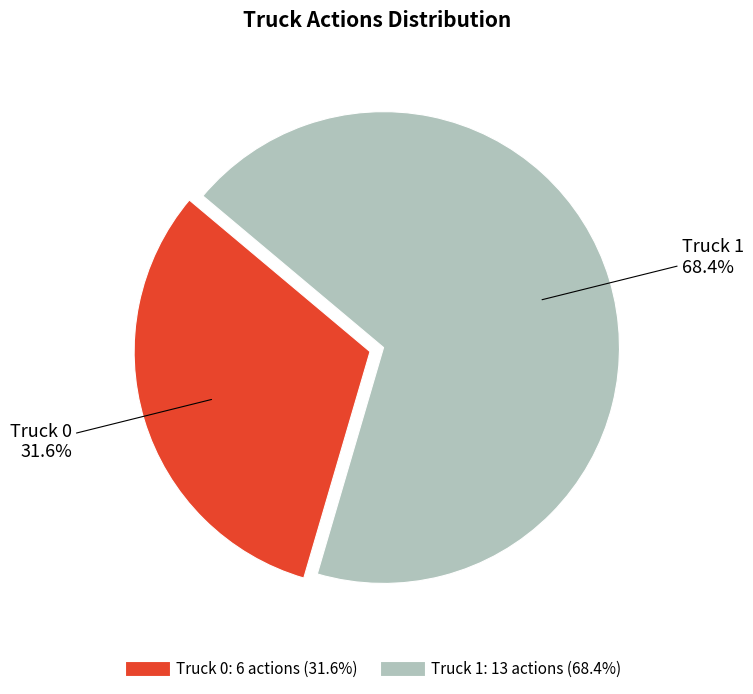

Does any single category account for the majority?

Yes